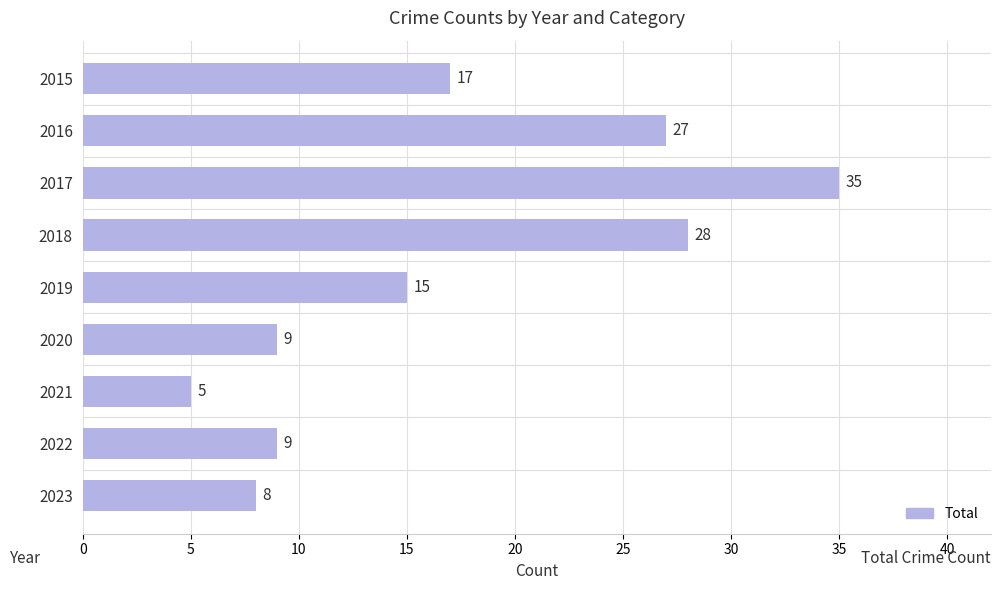

What is the value of the 4th bar from the top?

28